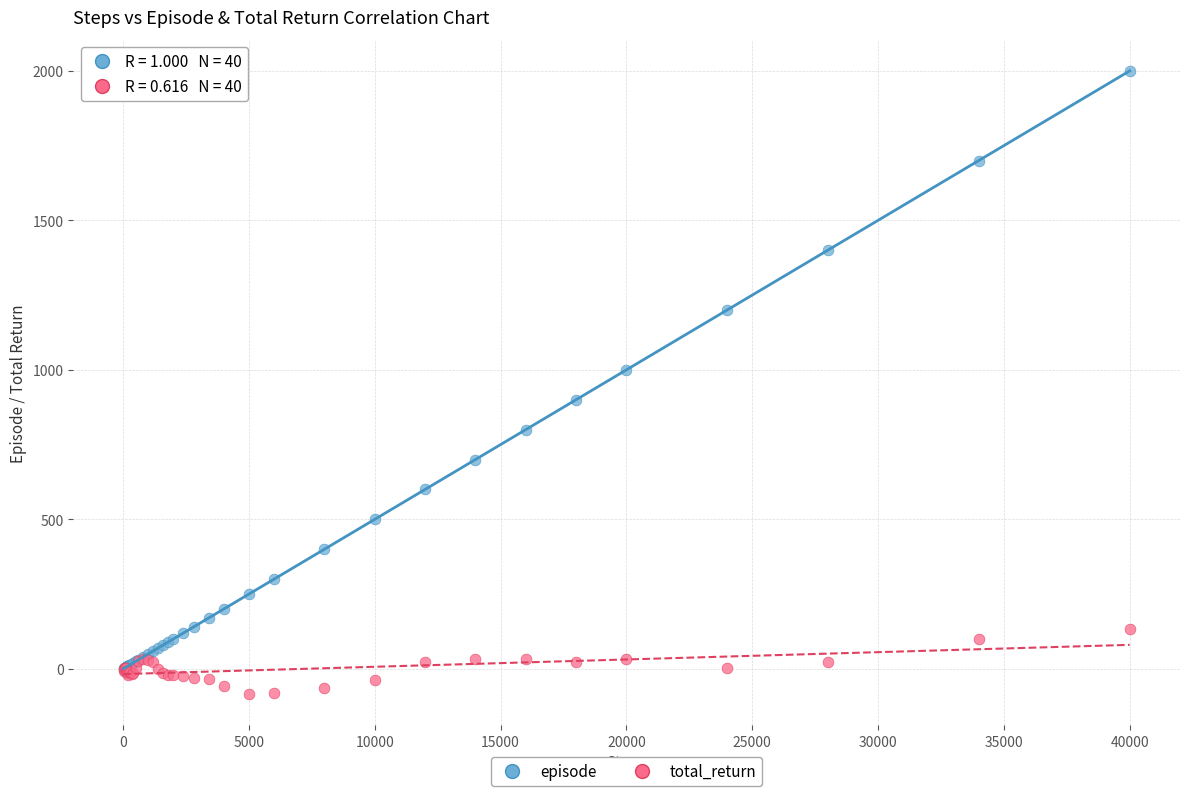

Which series has the largest Y range (max minus min)?

episode